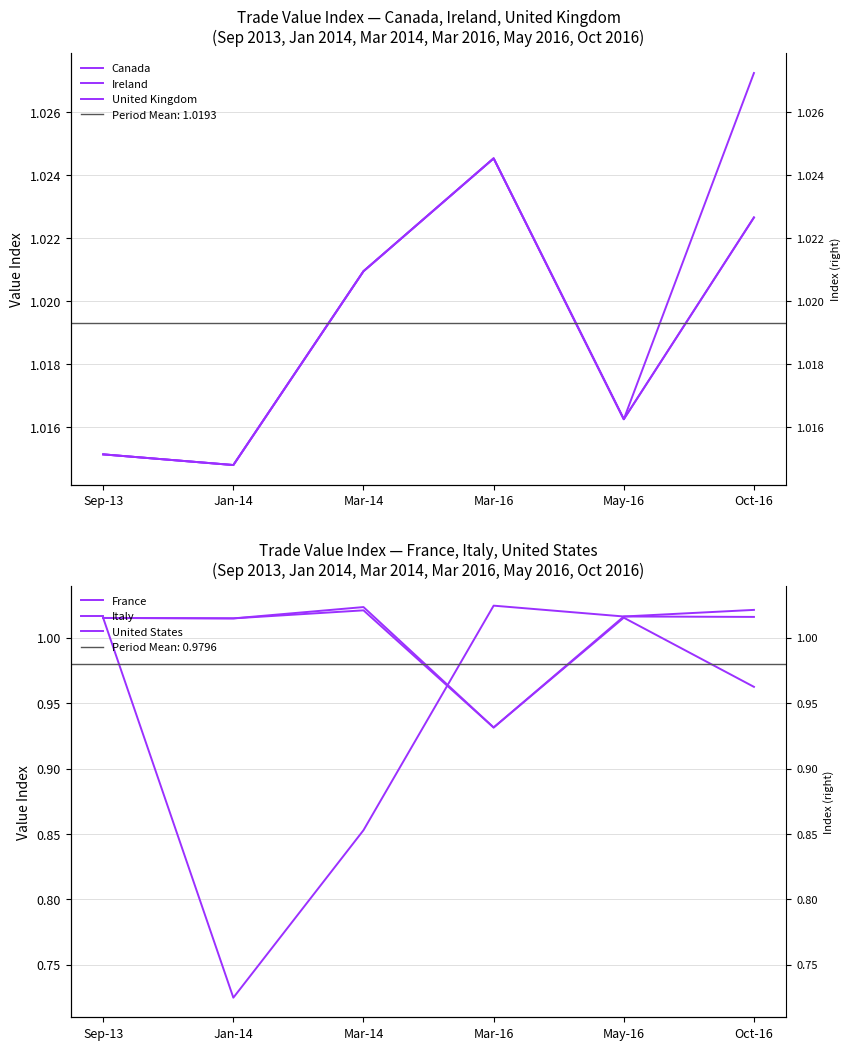

Which series has the largest range (max minus min)?

United States